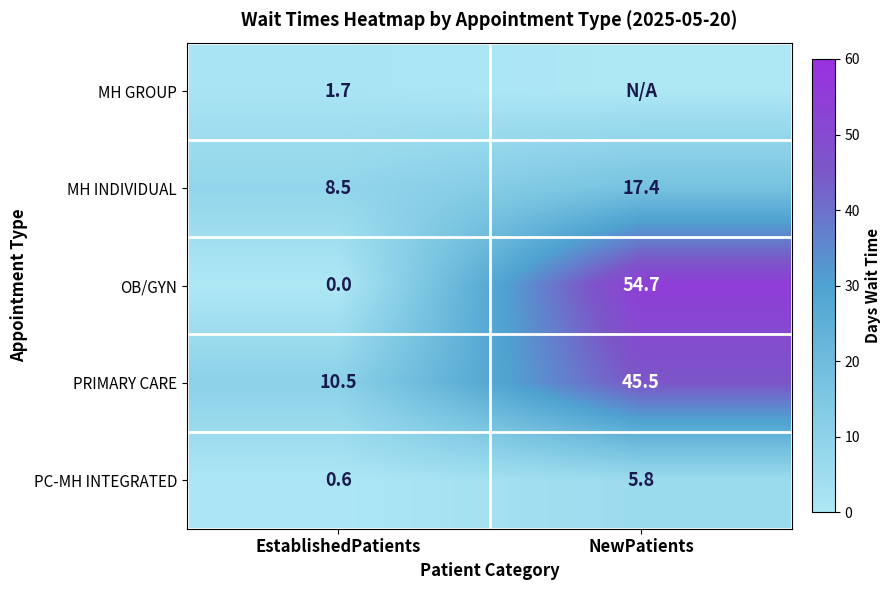

What is the difference between the maximum and minimum values in the OB/GYN series?

54.7